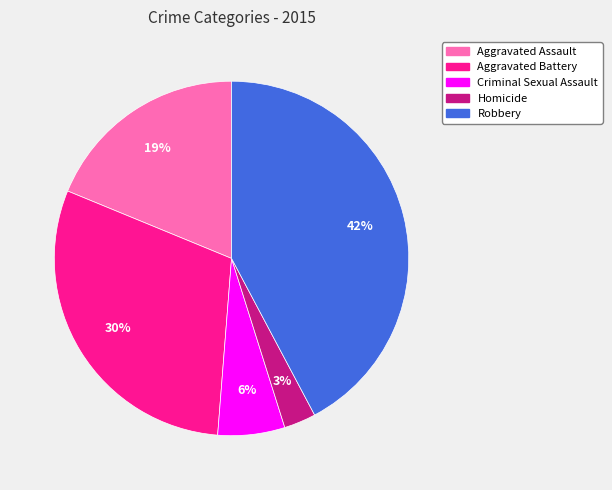

What is the largest slice in the pie chart?

Robbery